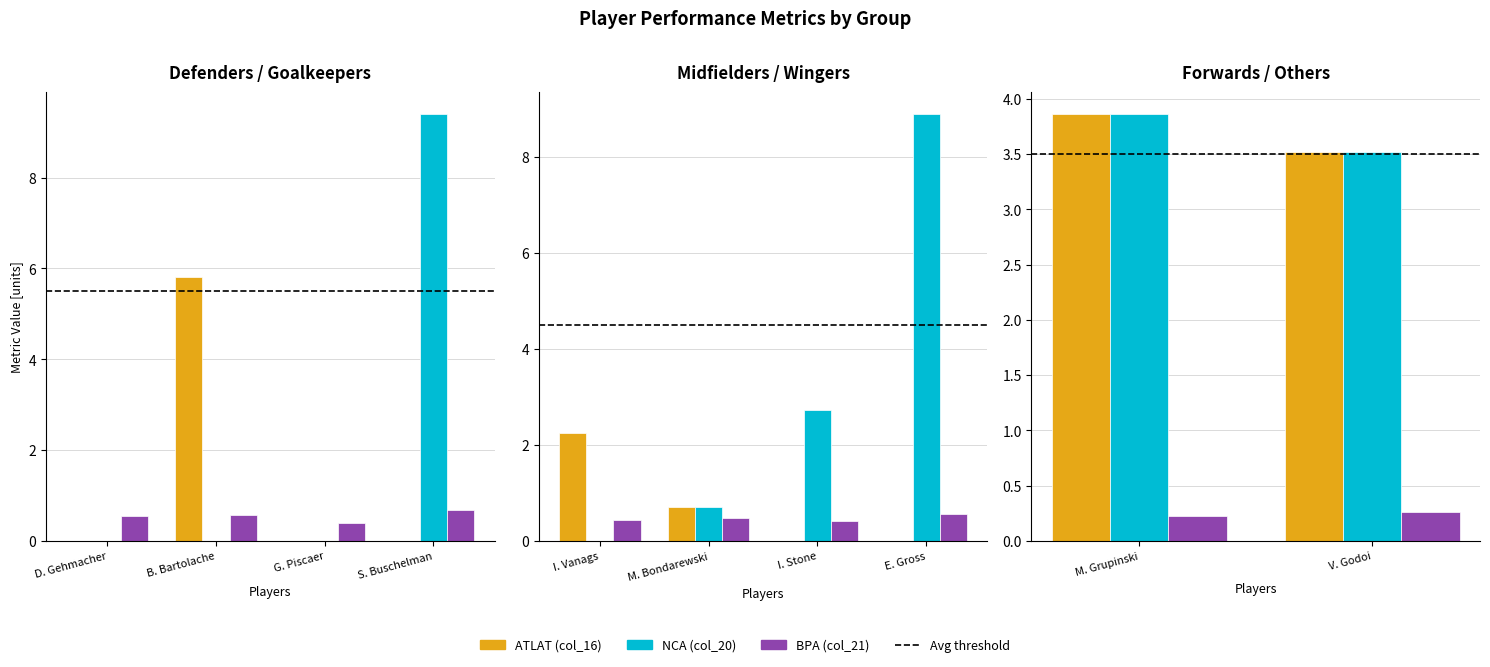

How many col_20 (NCA) values are between 3 and 4?

2